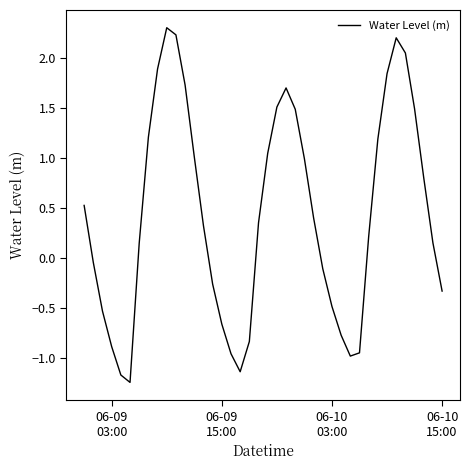

What is the difference between the maximum and minimum values?

3.5